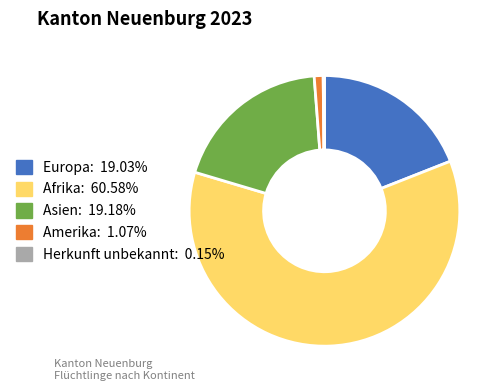

Which slice represents more than half of the pie?

Afrika